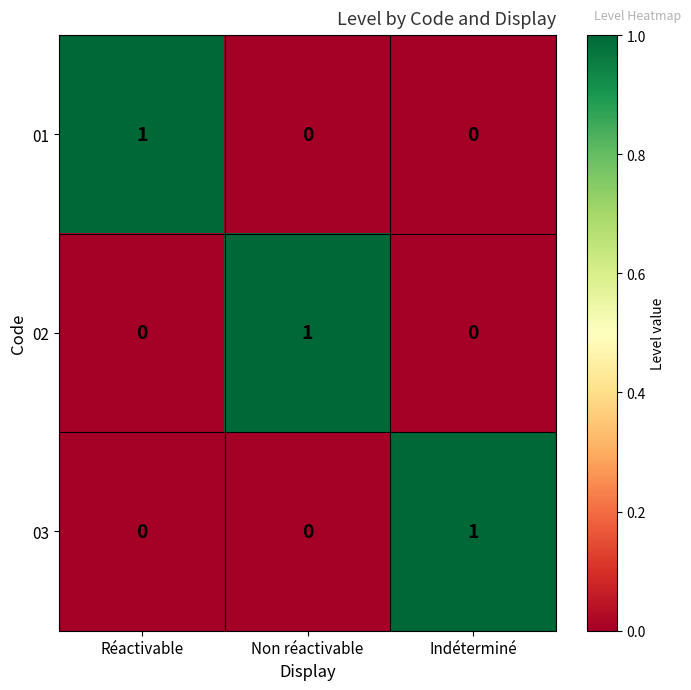

What is the total value across all series at Non réactivable?

1